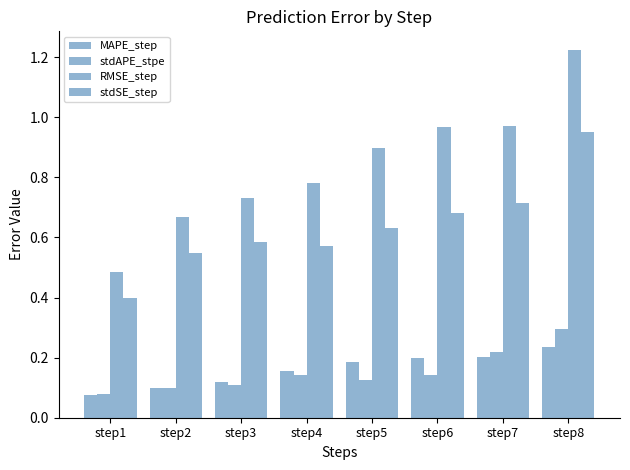

How many distinct data groups are displayed?

4